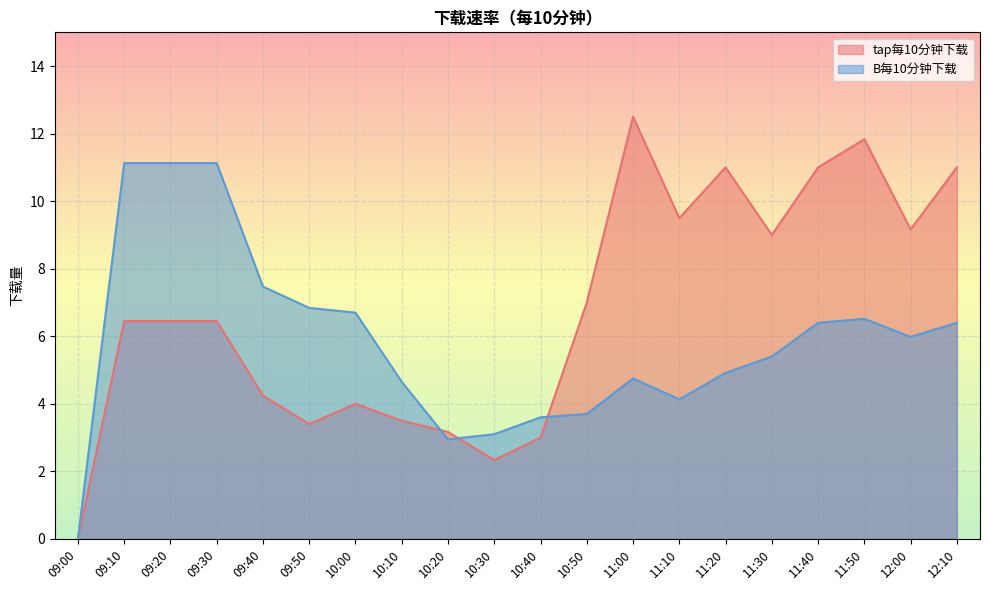

How many values in B每10分钟下载 are above zero?

19